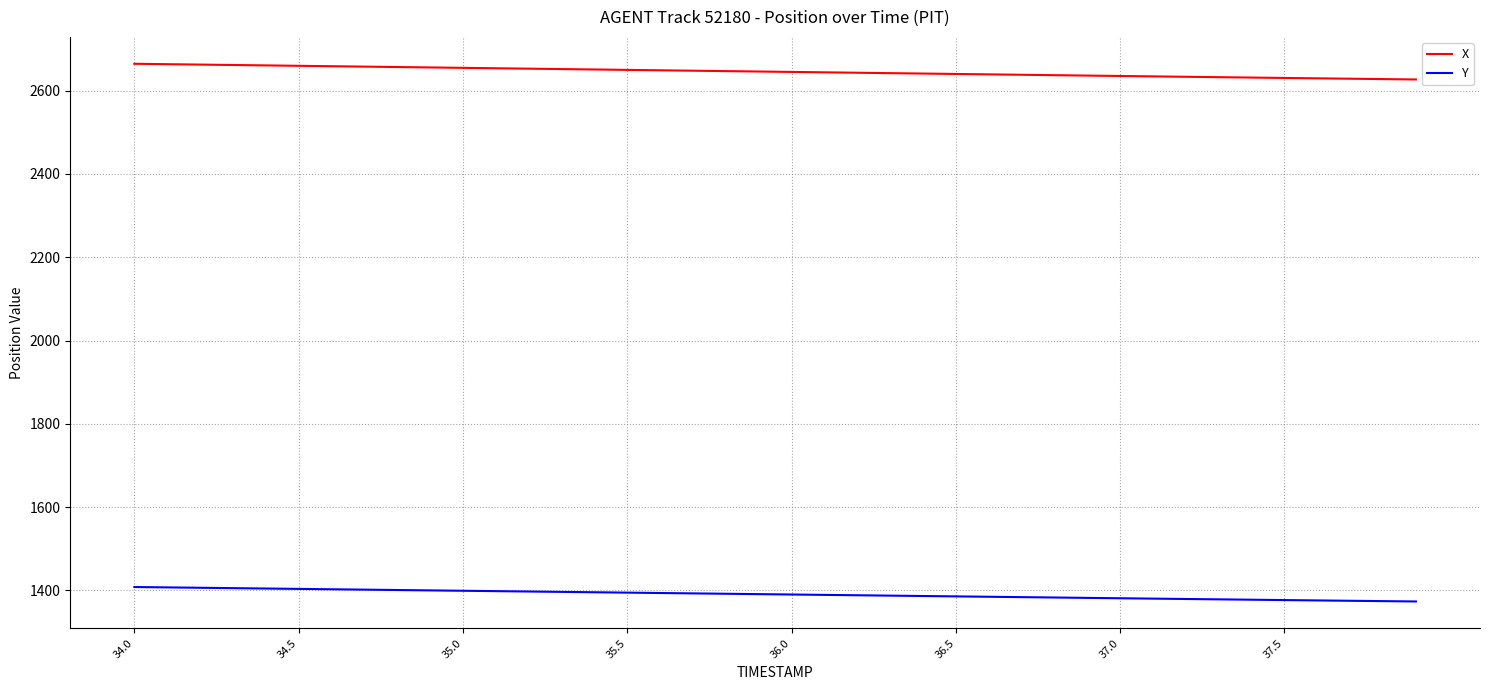

Rank the series by their maximum value, from lowest to highest.

Y, X